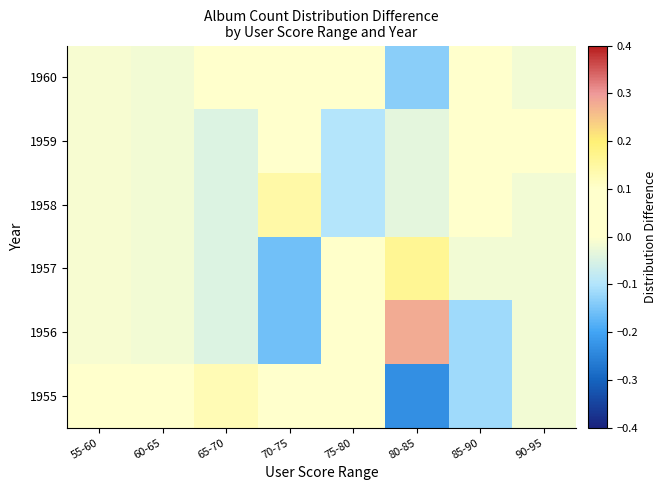

Which label corresponds to the largest value in the chart?

80-85